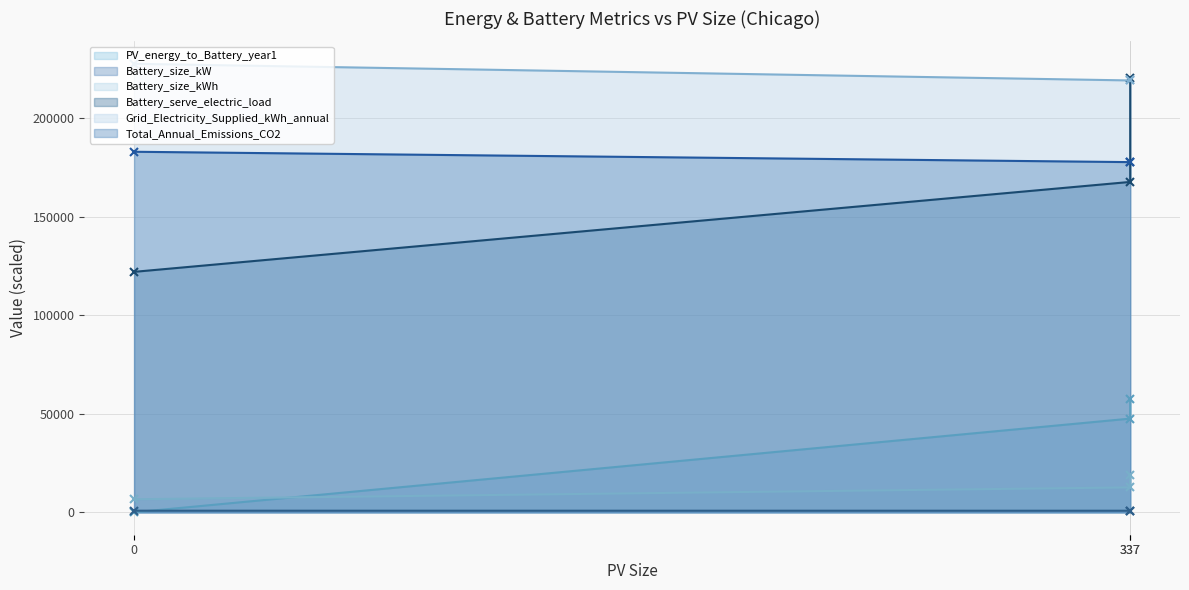

Rank the series by their maximum value, from highest to lowest.

Grid_Electricity_Supplied_kWh_annual, Battery_serve_electric_load, Total_Annual_Emissions_CO2, PV_energy_to_Battery_year1, Battery_size_kWh, Battery_size_kW